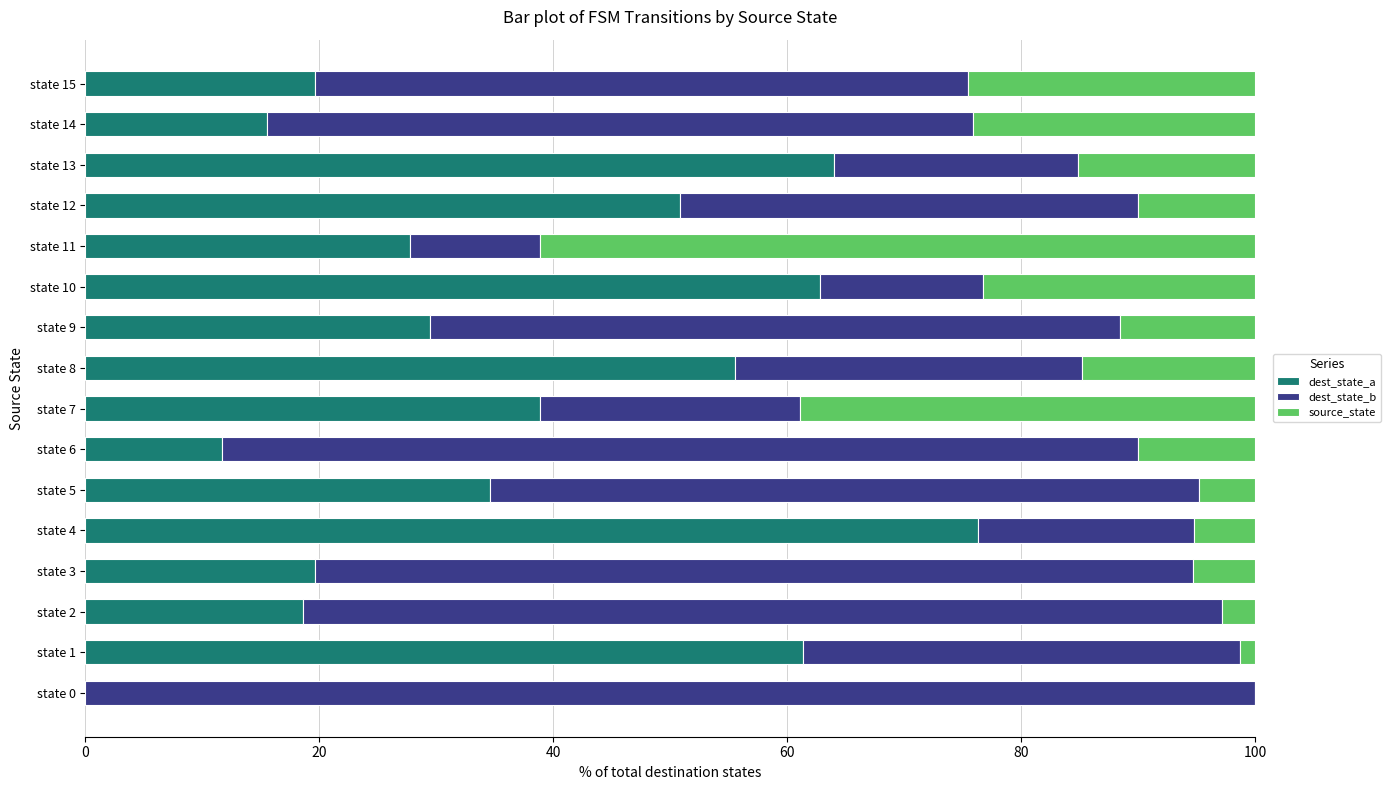

Count the number of data series in this chart.

3